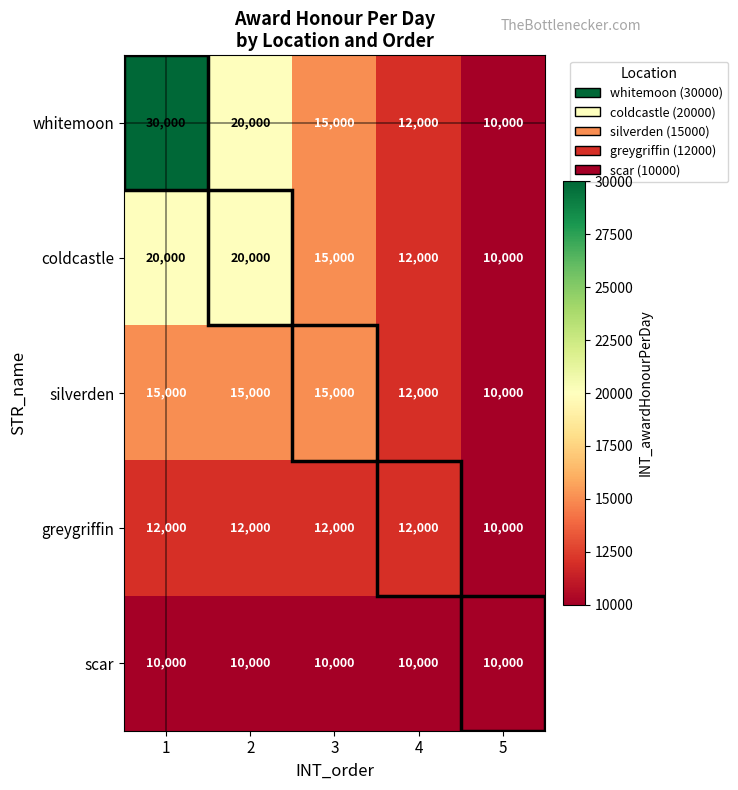

What is the minimum value shown in the chart?

10000